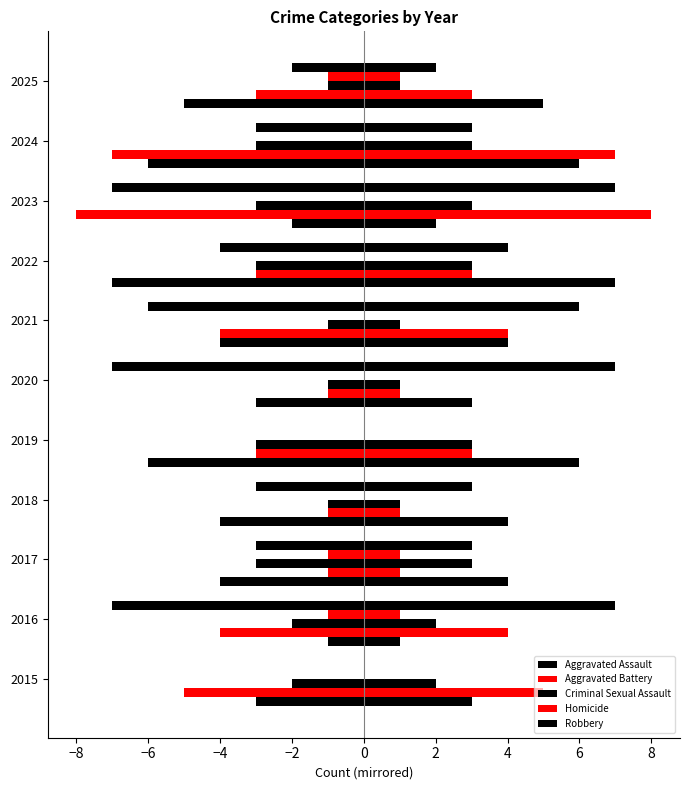

True or false: Criminal Sexual Assault has a value of 1 at 2018.

True